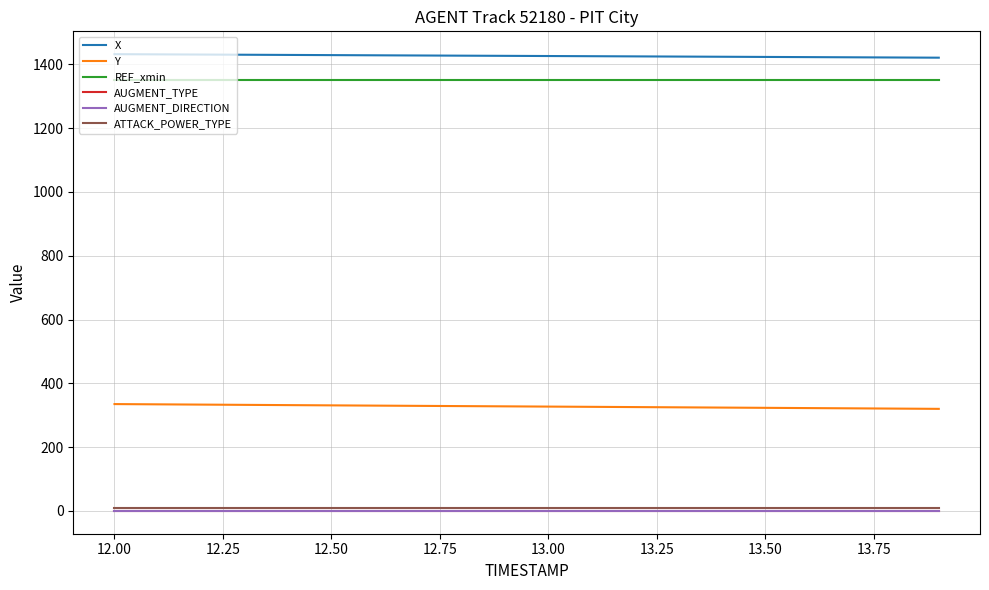

Is this an area chart (filled region under the line)?

No